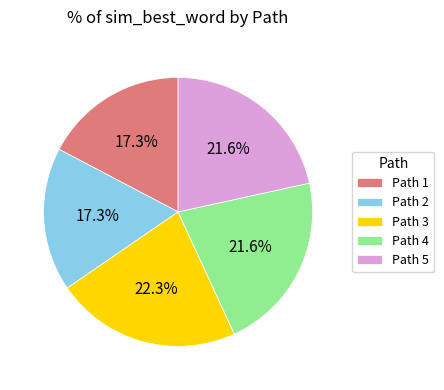

Which category has the biggest portion of the pie?

Path 3